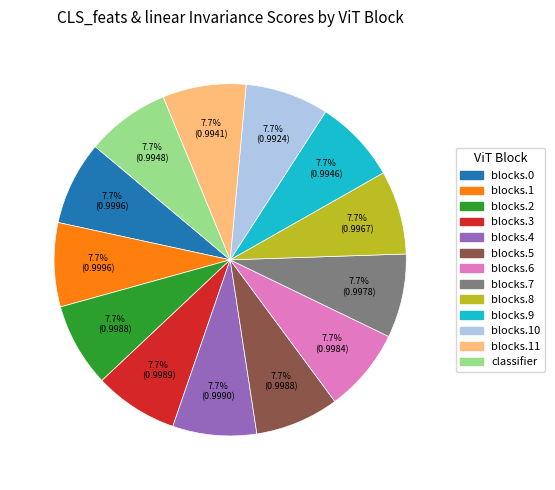

Does any single category account for the majority?

No